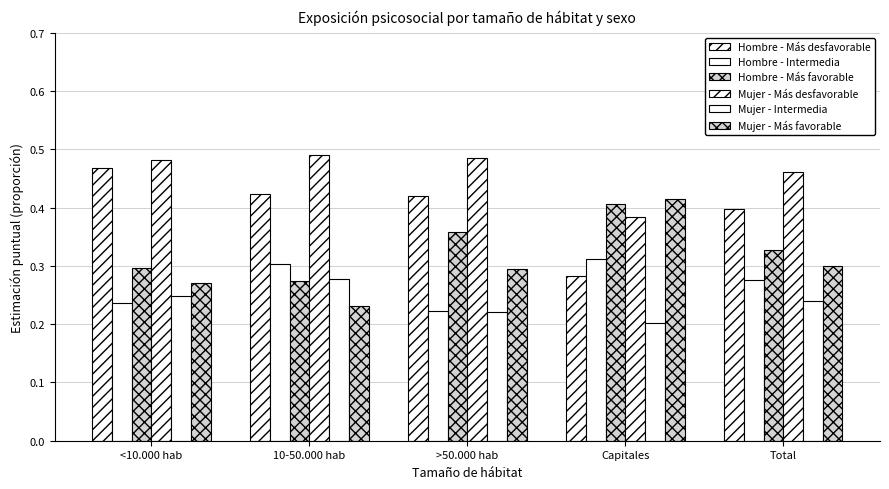

Which category has the highest value across all series?

10-50.000 hab